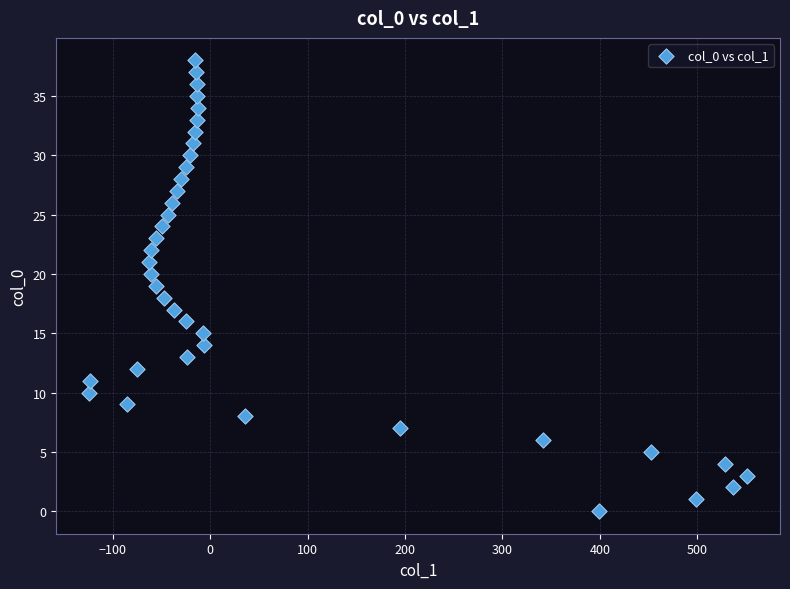

What is the range of Y values (max minus min)?

38